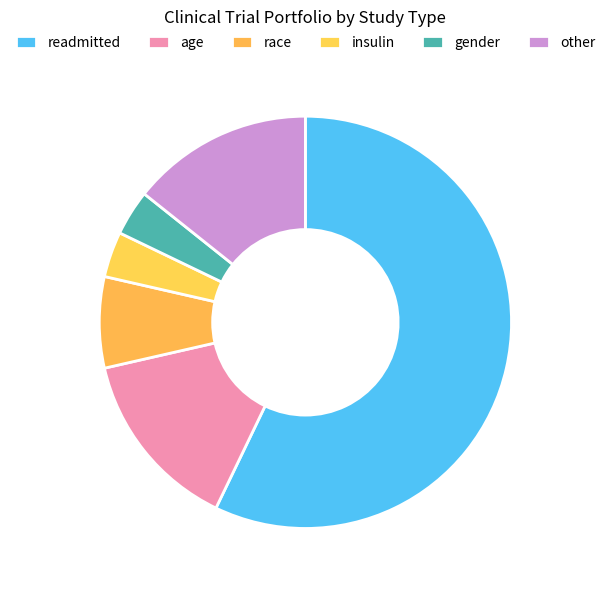

What is the largest slice in the pie chart?

readmitted